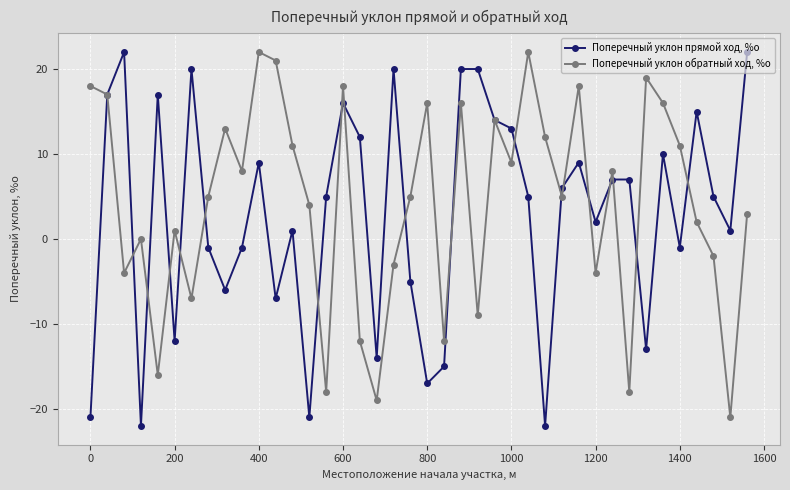

True or false: Поперечный уклон обратный ход, %о has more than 0 points higher than both neighbors.

True